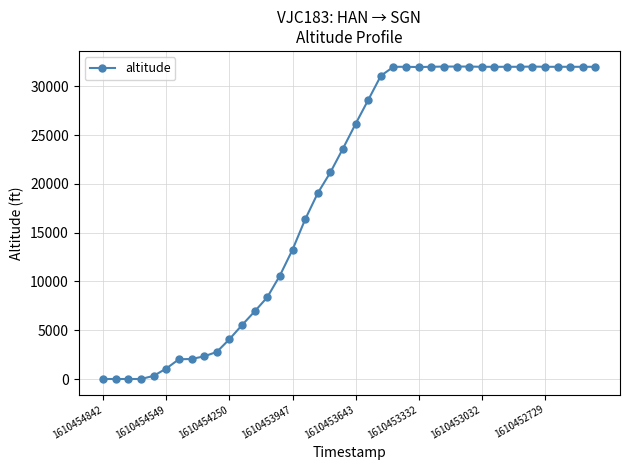

What is the average value?

19236